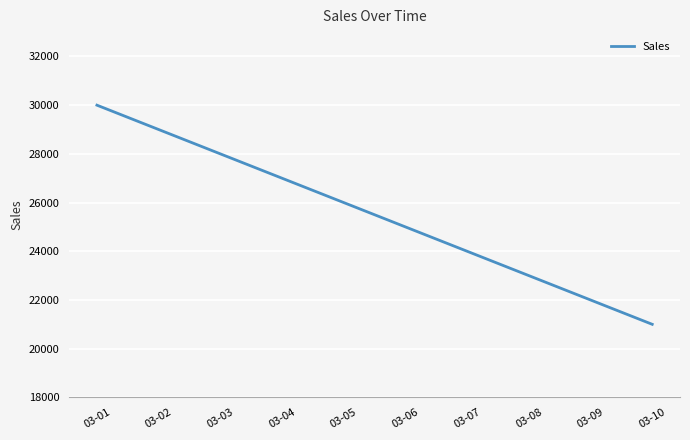

Read the value at 03-06.

25000